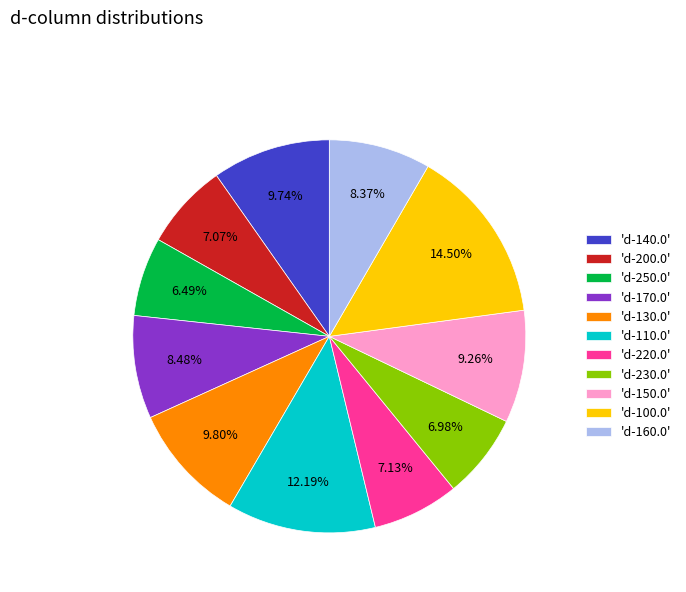

Is the sum of 'd-250.0' and 'd-200.0' greater than half?

No